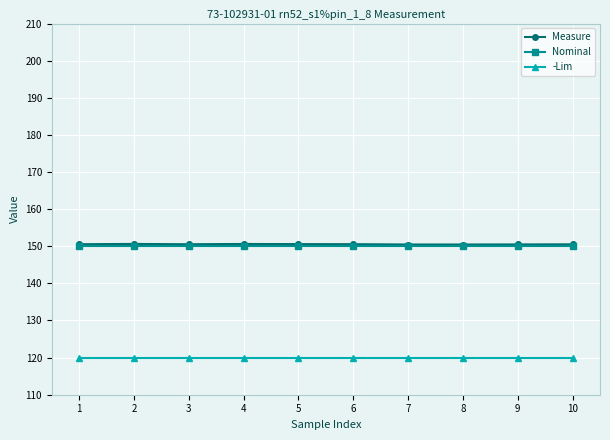

What is the difference between the highest and lowest values at 7?

30.5